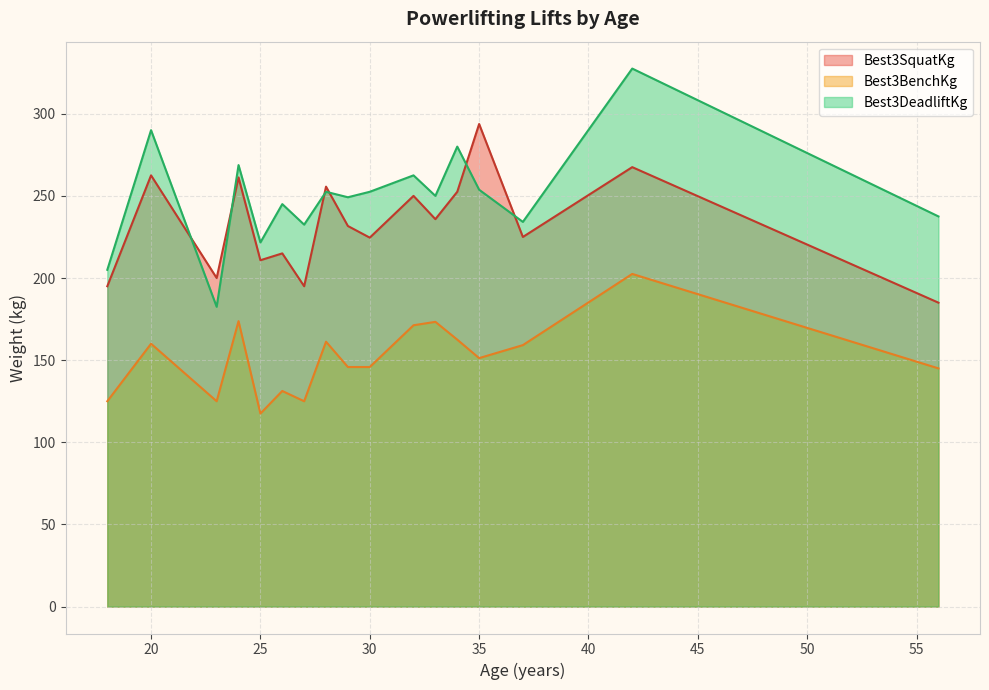

True or false: Best3BenchKg and Best3DeadliftKg intersect in this chart.

False